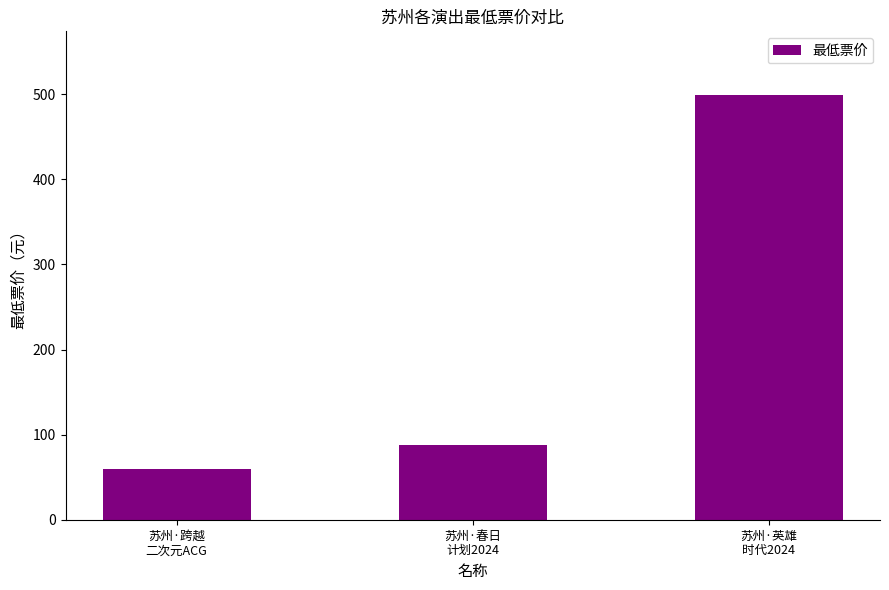

What position from the right is 苏州·跨越
二次元ACG?

3